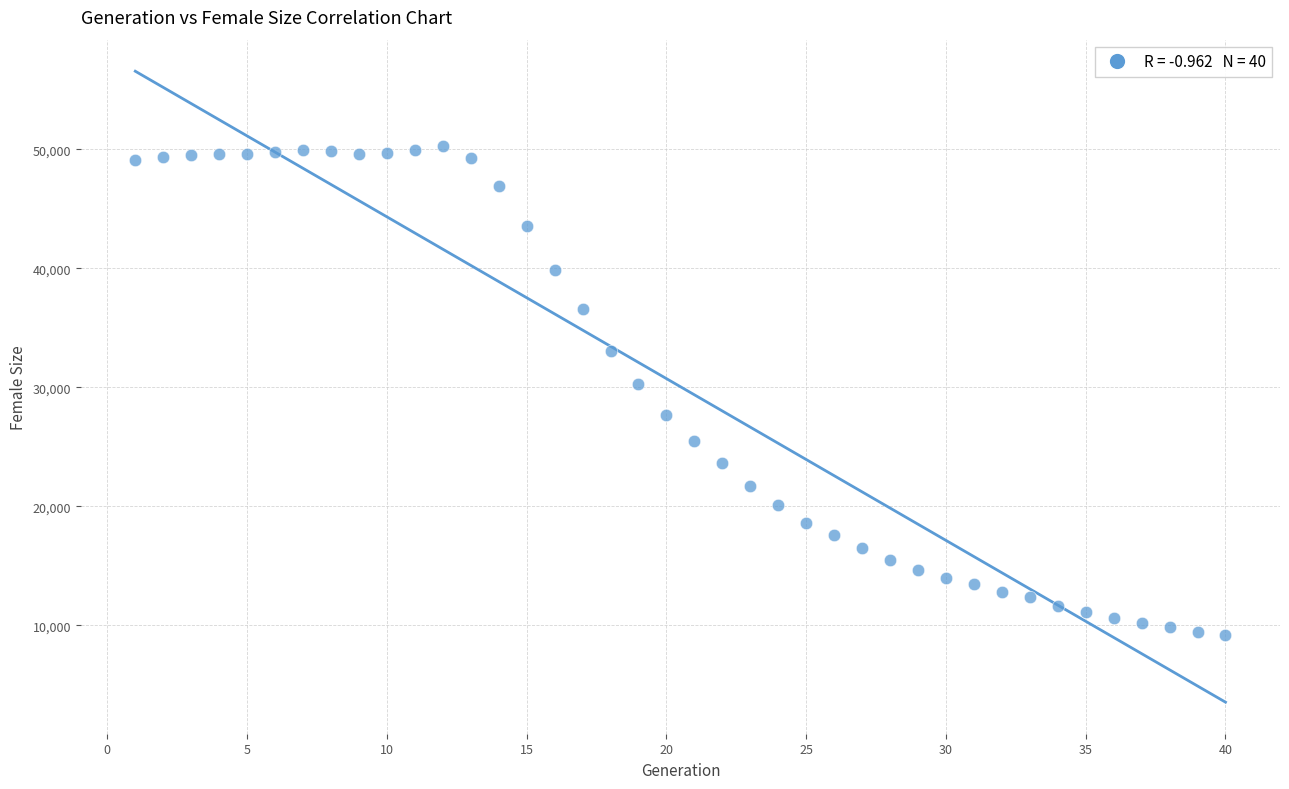

What is the range of X values (max minus min)?

39